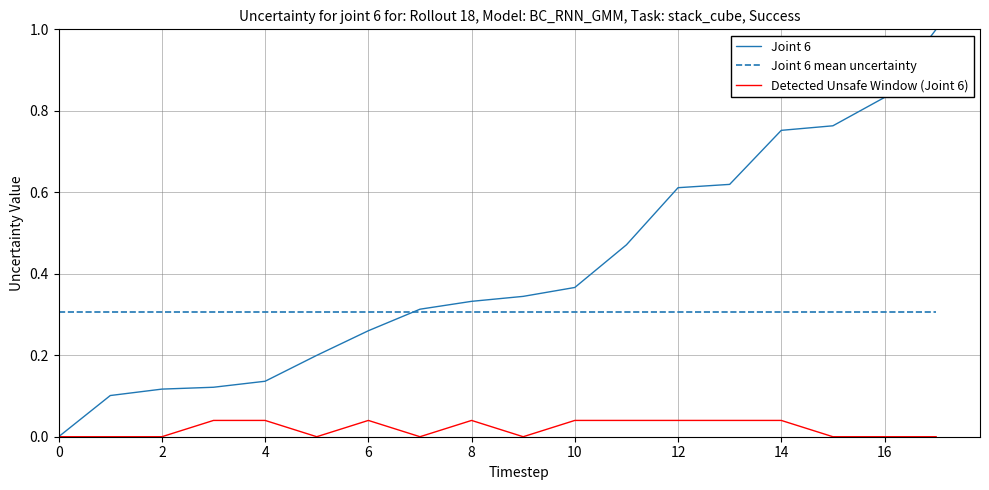

List the series in order of their peak value, lowest first.

Detected Unsafe Window (Joint 6), Joint 6 mean uncertainty, Joint 6